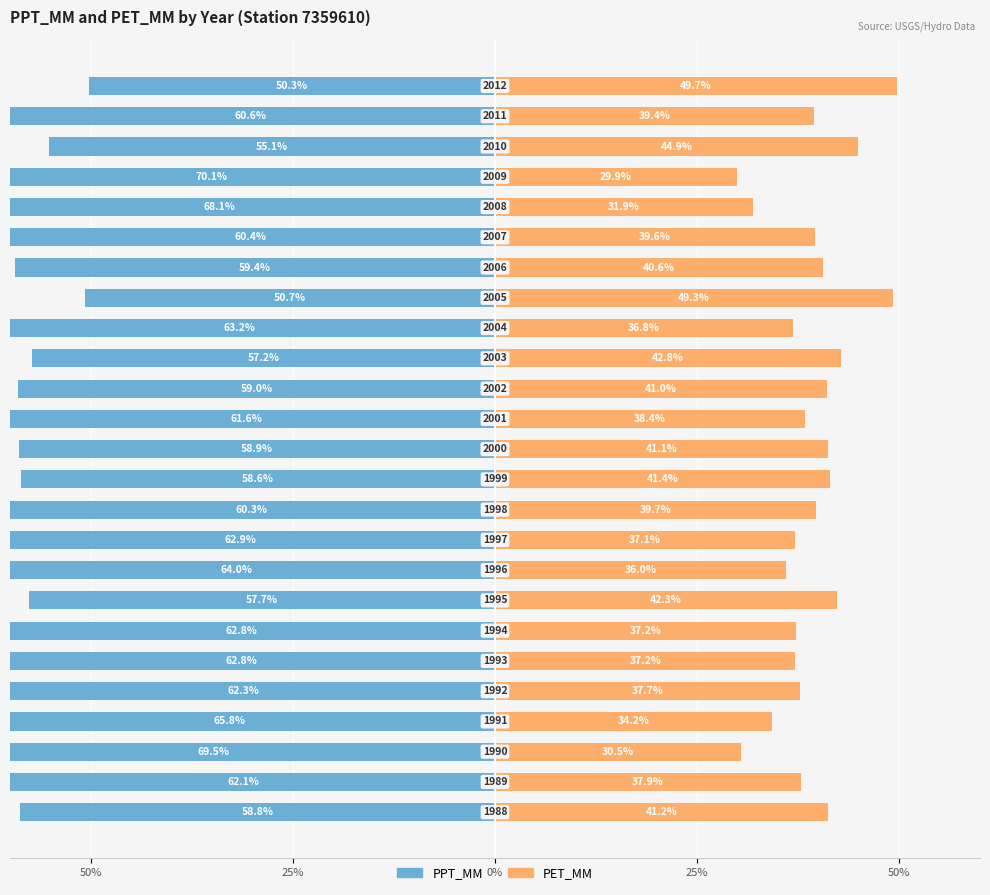

Are the bars horizontal?

Yes